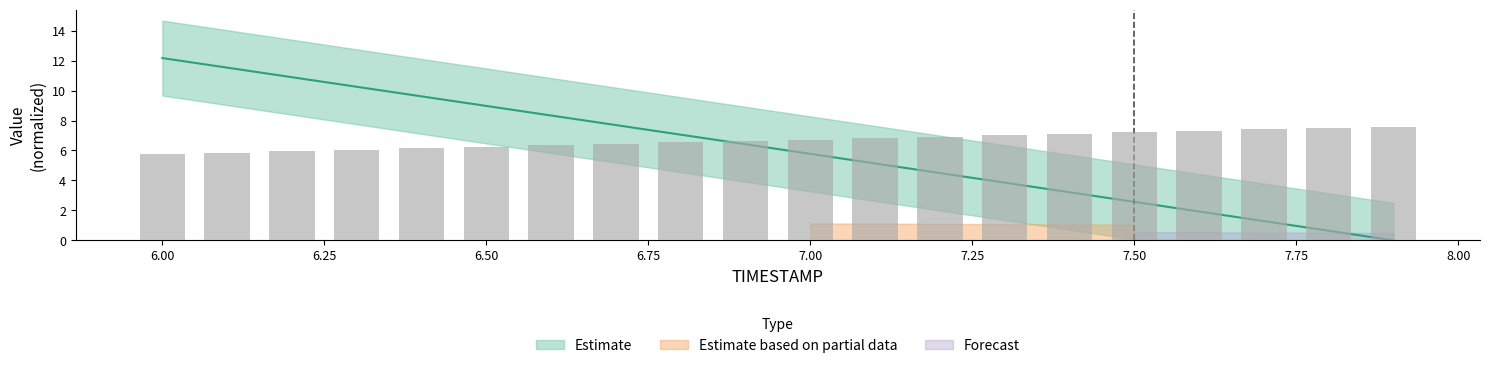

Reading left to right, list all the values displayed in this chart.

X: 12.2	11.5	10.9	10.3	9.6	9.0	8.3	7.7	7.1	6.4	5.8	5.1	4.5	3.9	3.2	2.6	1.9	1.3	0.6	0.0
Y: 5.8	5.9	6.0	6.1	6.2	6.2	6.3	6.4	6.5	6.6	6.7	6.8	6.9	7.0	7.1	7.2	7.3	7.4	7.5	7.6